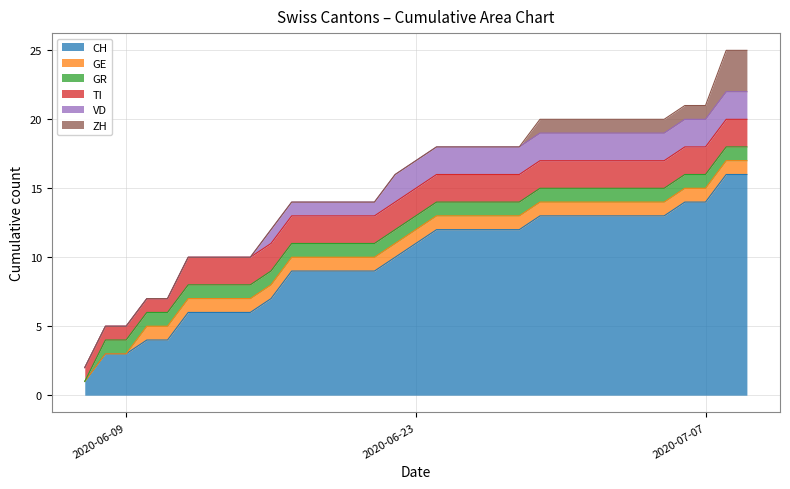

List the series in order of their peak value, lowest first.

GE, GR, TI, VD, ZH, CH